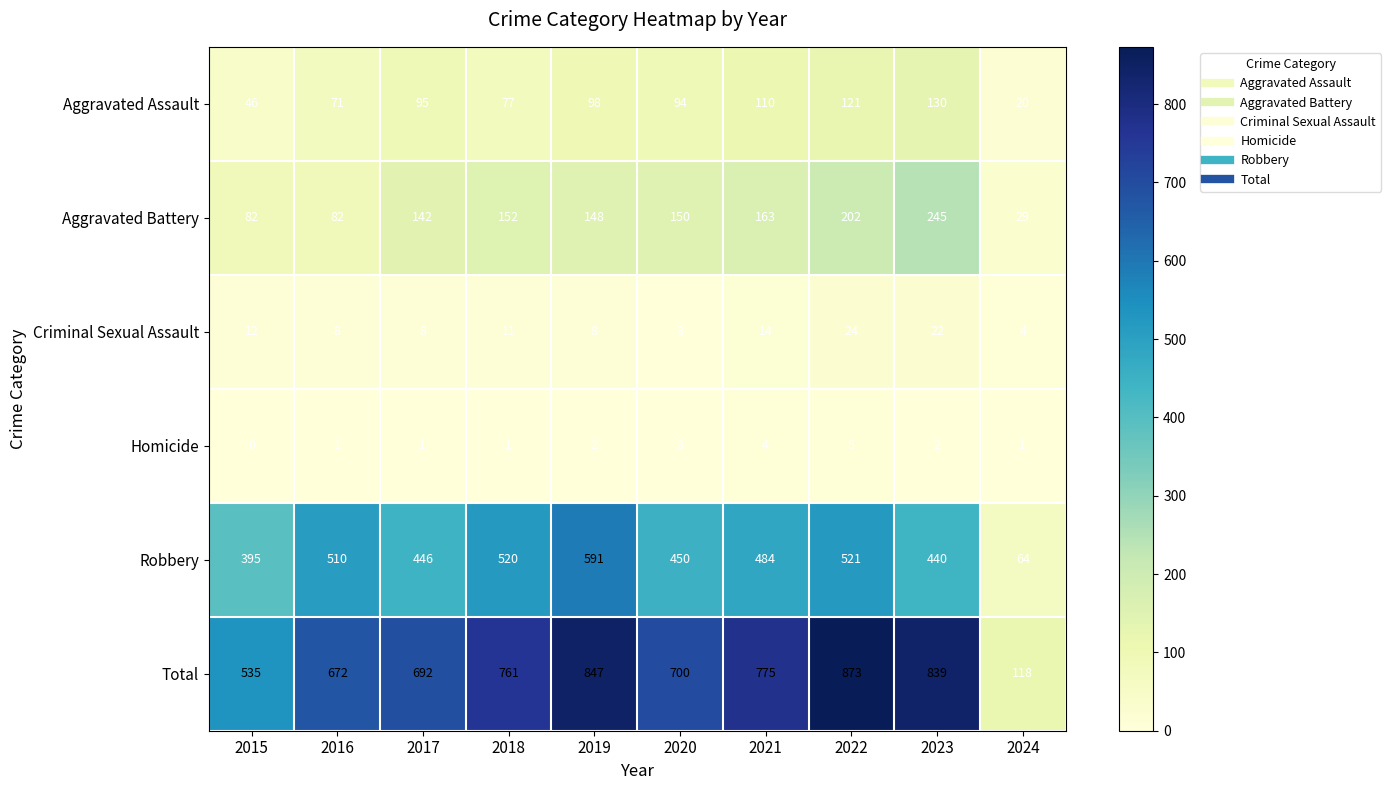

What is the total value across all series at 2024?

236